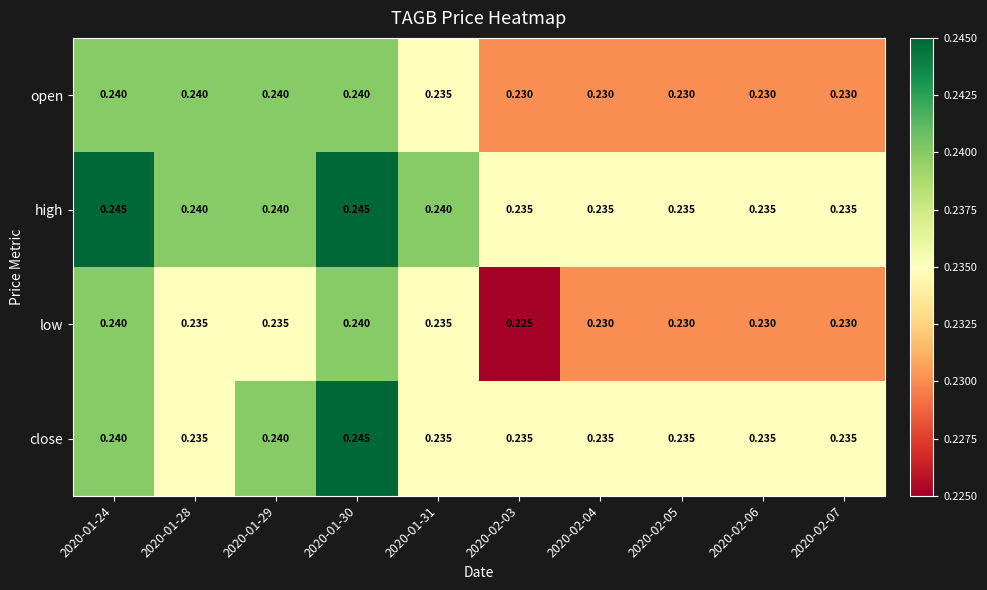

Rank the series by their average value, from lowest to highest.

low, open, close, high